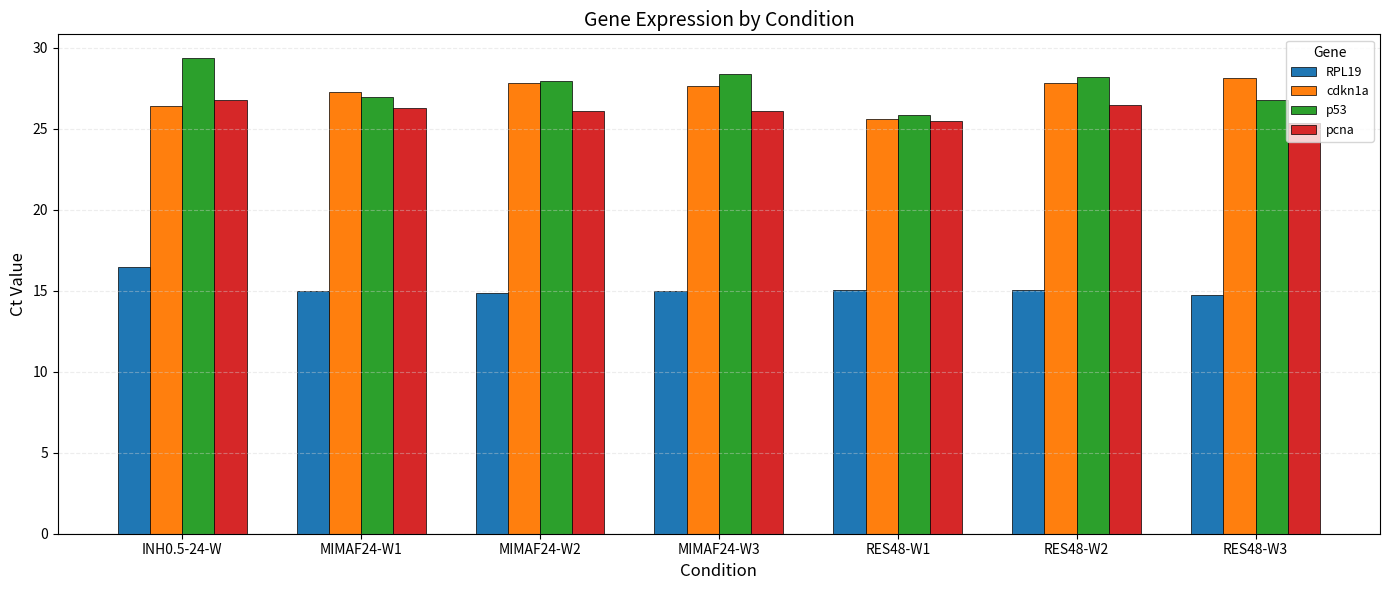

How many values in the cdkn1a series exceed 27?

5